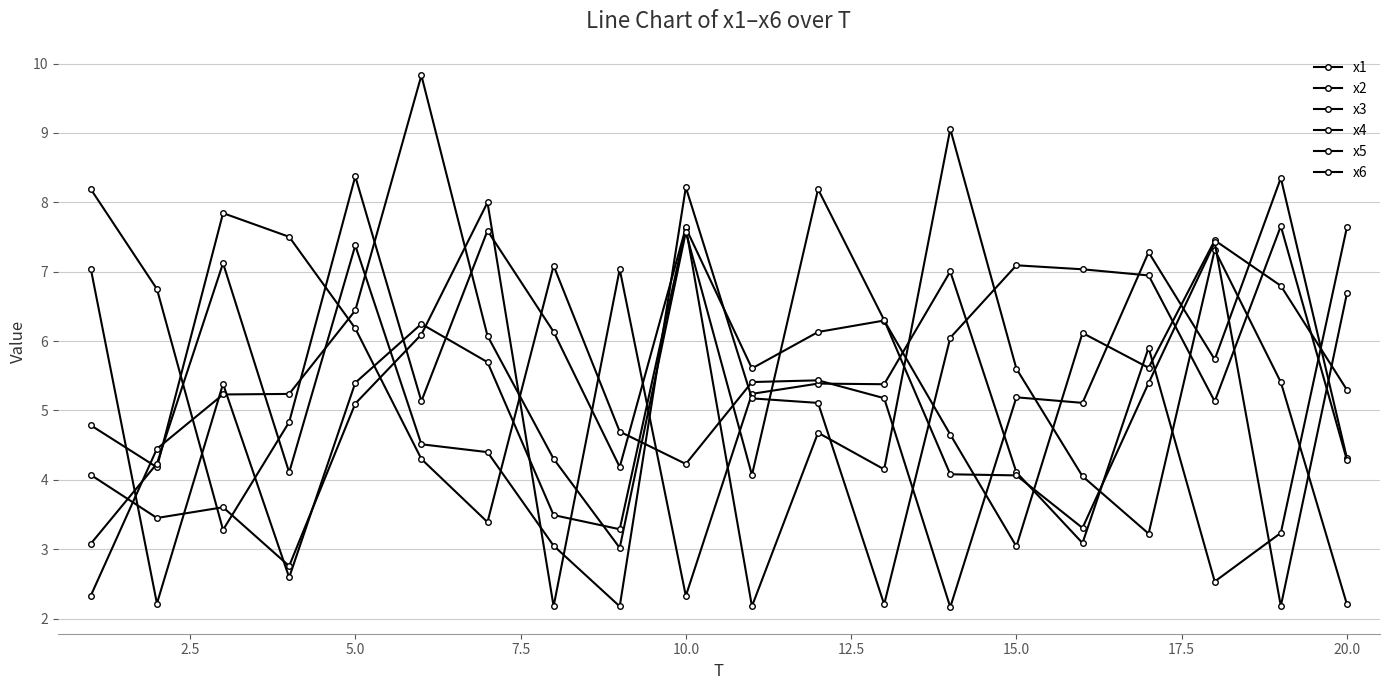

After their last crossing, which series has the higher values: x2 or x5?

x5